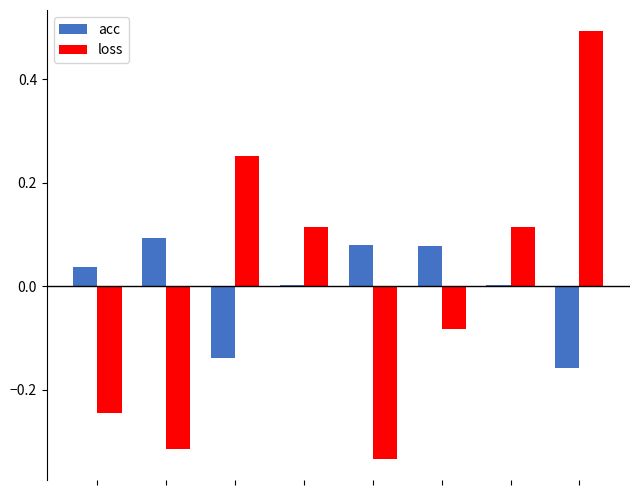

Rank the series by their maximum value, from lowest to highest.

acc, loss